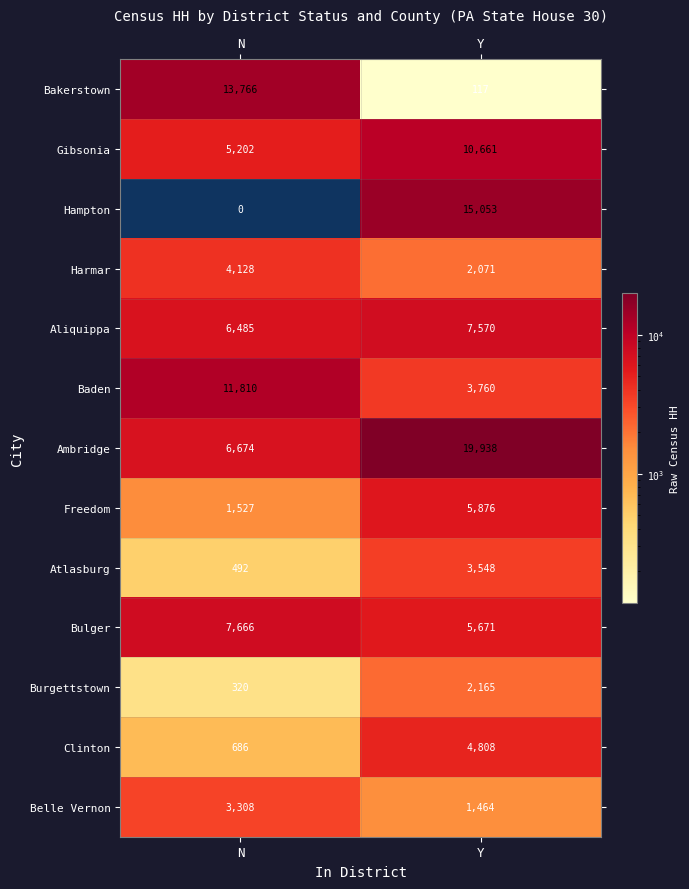

Is it true that Ambridge equals 4783 at Y?

False